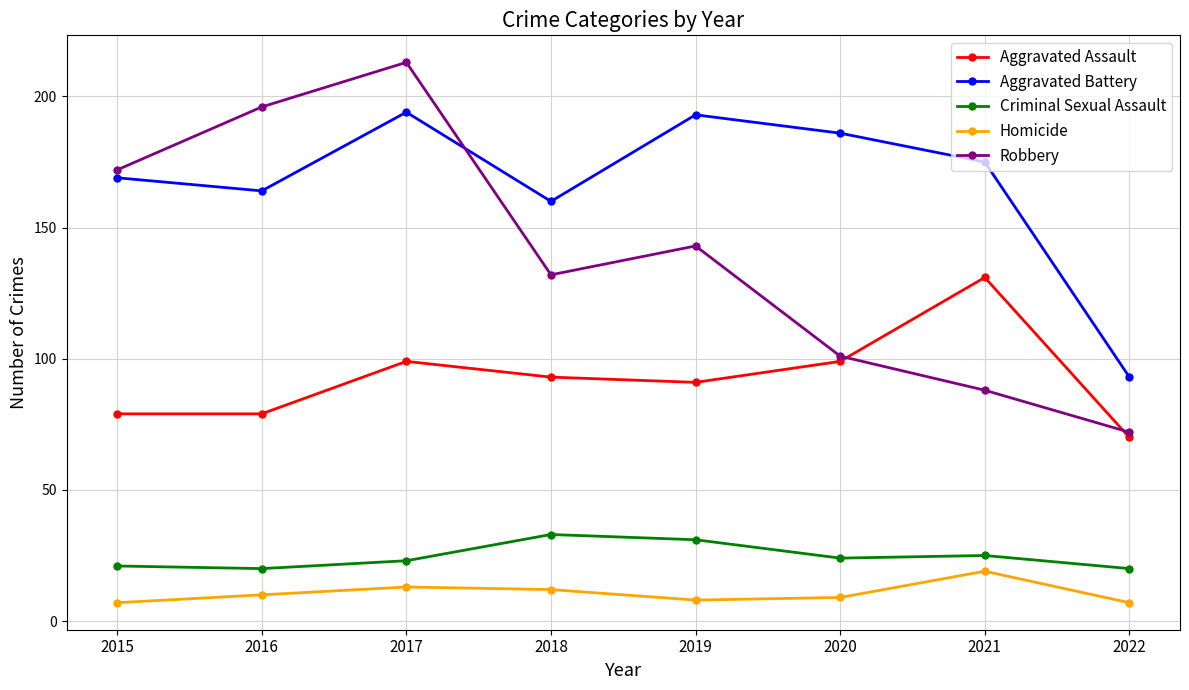

At 2022, list the series in order from largest to smallest.

Aggravated Battery, Robbery, Aggravated Assault, Criminal Sexual Assault, Homicide